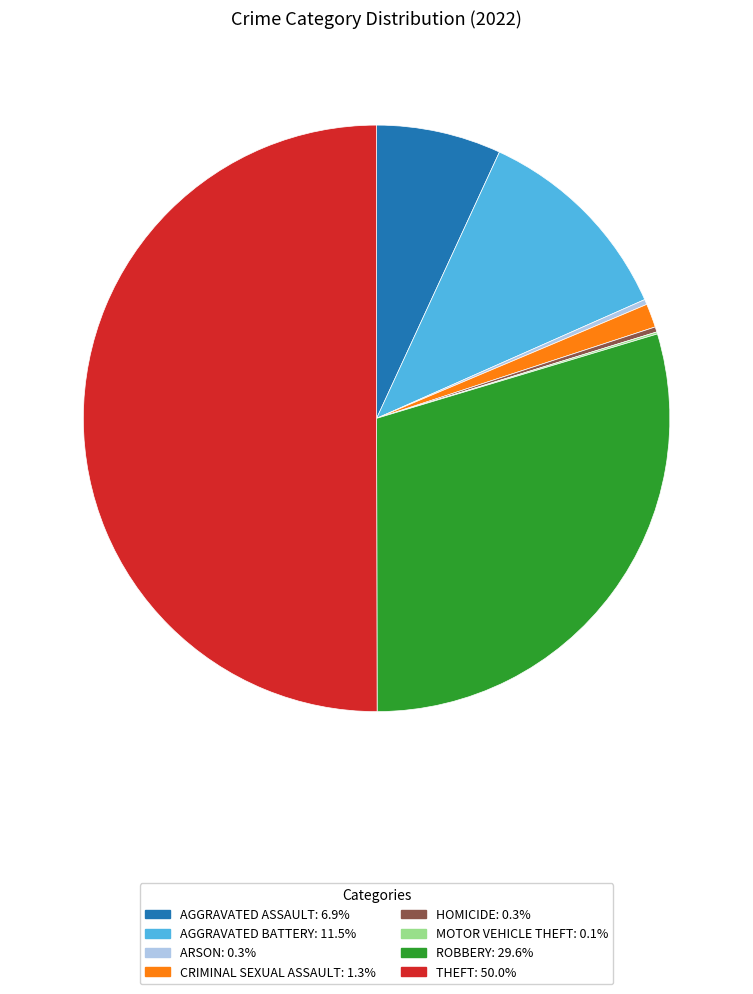

How many slices are in this pie chart?

8